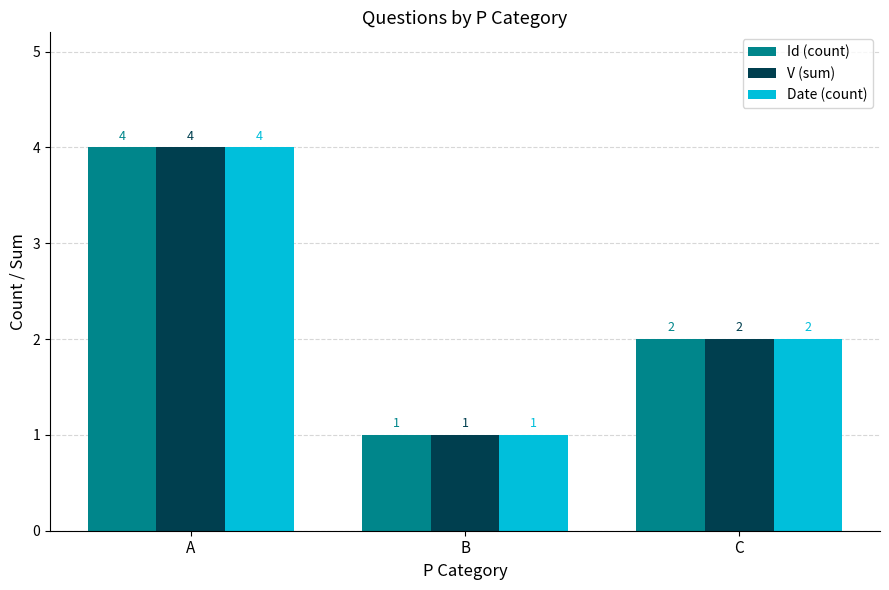

The Date (count) series shows 0 at B. True or false?

False